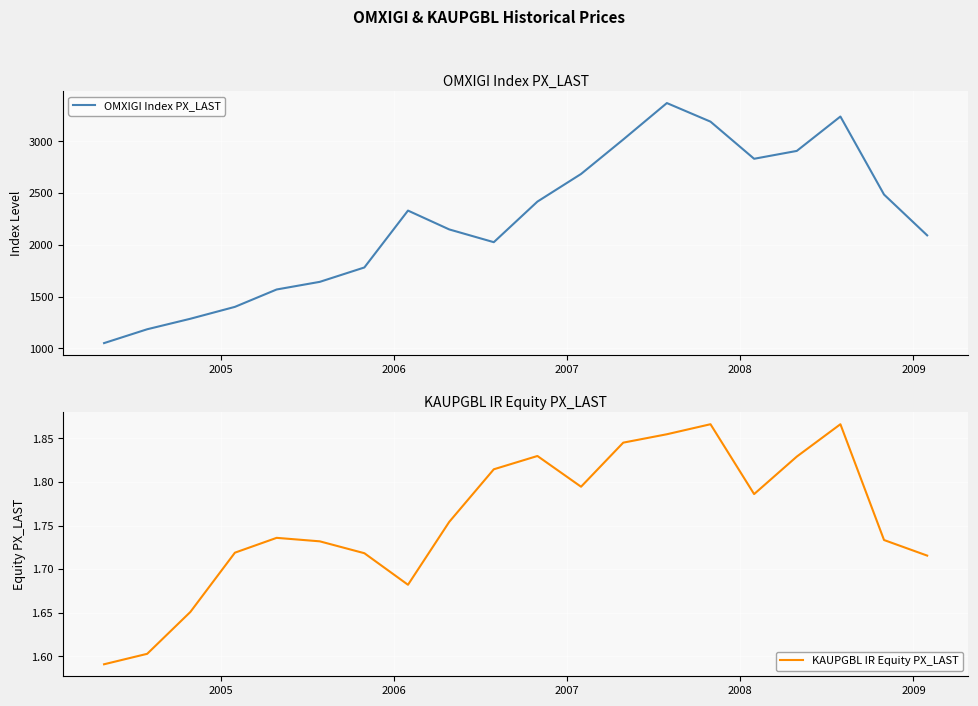

In KAUPGBL IR Equity PX_LAST, how many points are lower than both neighbors (excluding endpoints)?

3